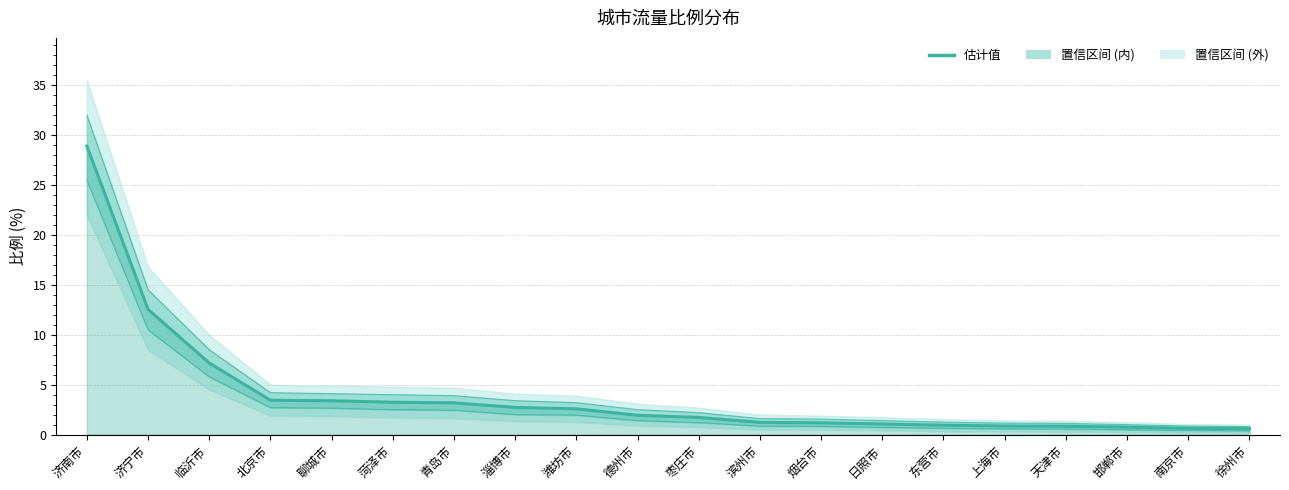

Is it true that the value at 滨州市 is 0.6?

False